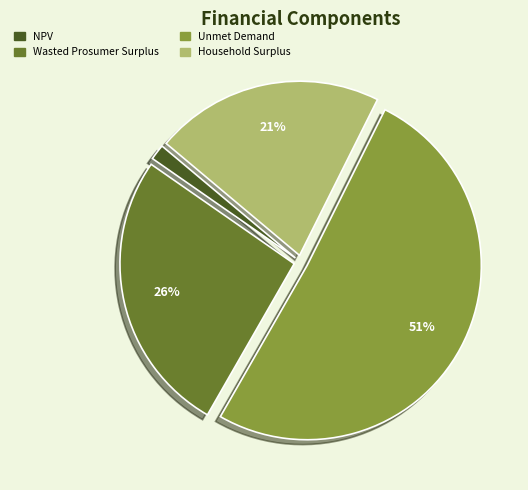

Is the sum of NPV and Household Surplus greater than half?

No